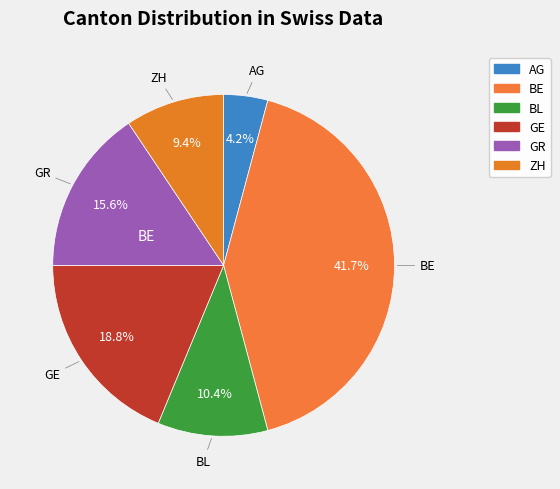

Is there any slice that represents more than half of the pie?

No